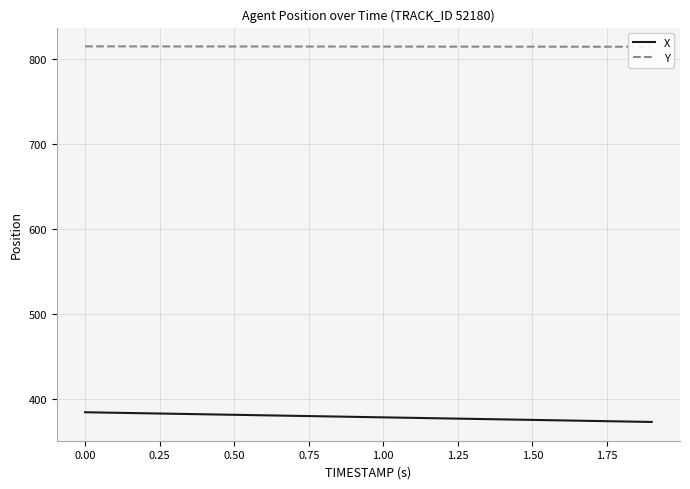

Reading right to left, list all the values displayed in this chart.

X: 373.6	374.2	374.8	375.4	376.0	376.6	377.2	377.8	378.4	379.0	379.6	380.2	380.8	381.4	382.0	382.6	383.2	383.8	384.4	385.0
Y: 814.4	814.4	814.4	814.4	814.5	814.5	814.5	814.5	814.6	814.6	814.6	814.6	814.6	814.7	814.7	814.7	814.7	814.8	814.8	814.8